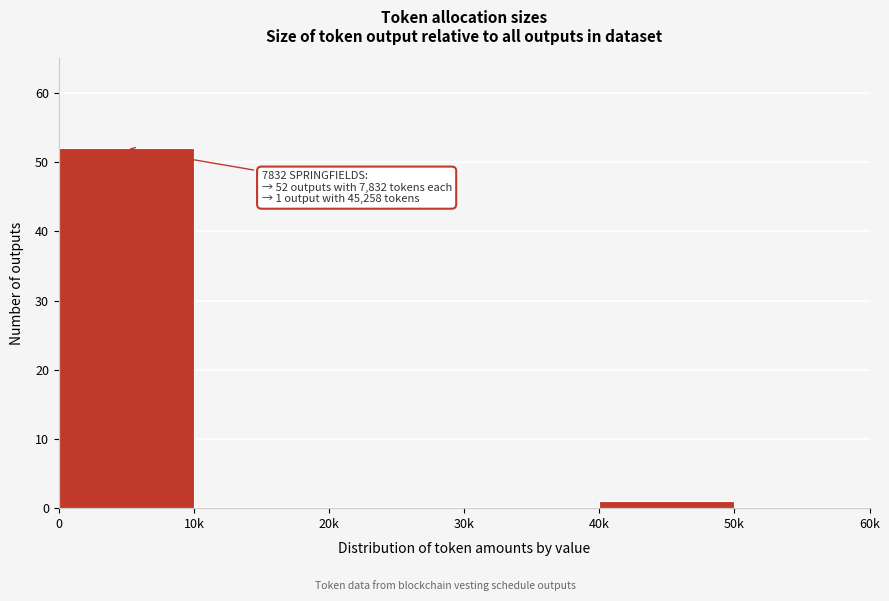

Reading right to left, list all the values displayed in this chart.

50k=0	40k=1	30k=0	20k=0	10k=0	0=52